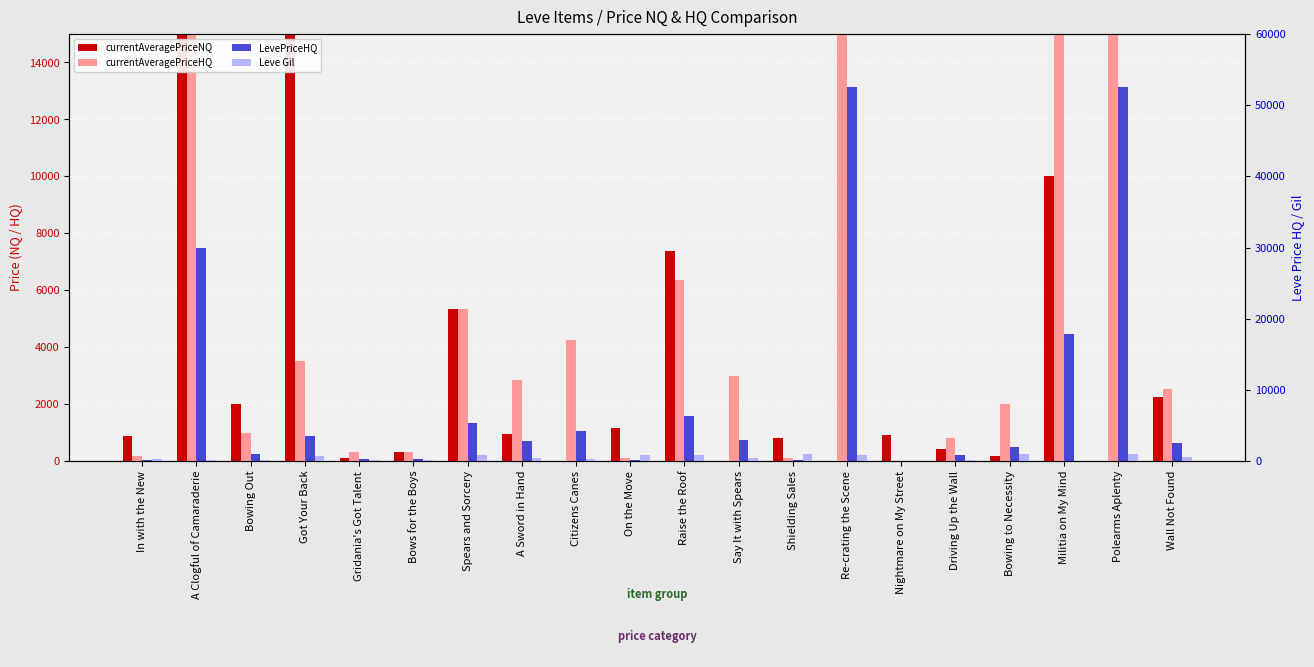

What are all the series names shown in the legend?

currentAveragePriceNQ, currentAveragePriceHQ, LevePriceHQ, Leve Gil